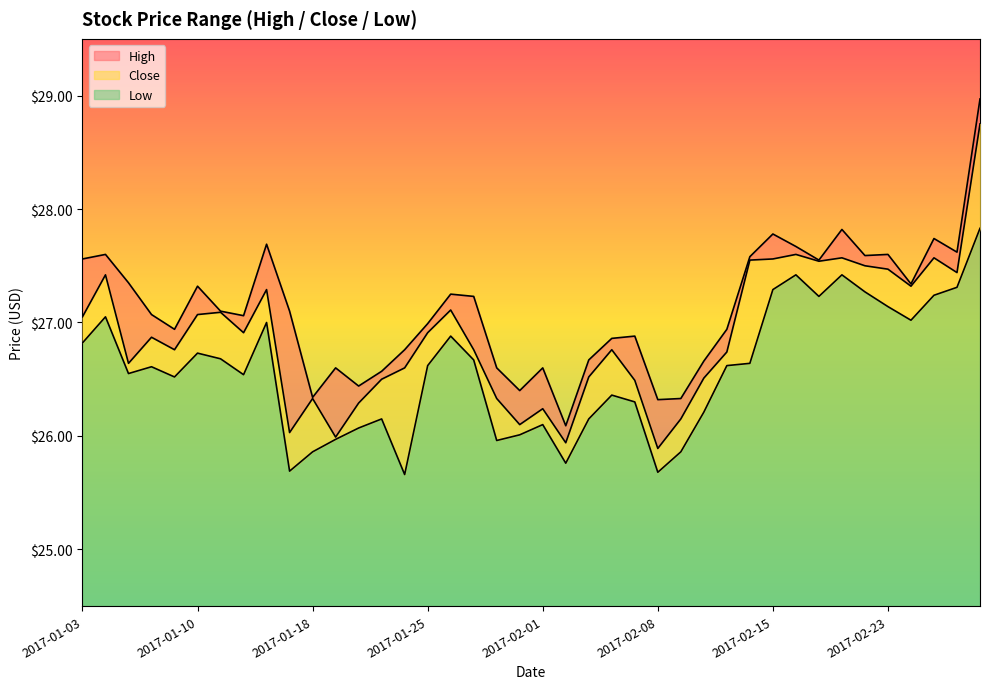

Where does the Close series first go above 26?

2017-01-03